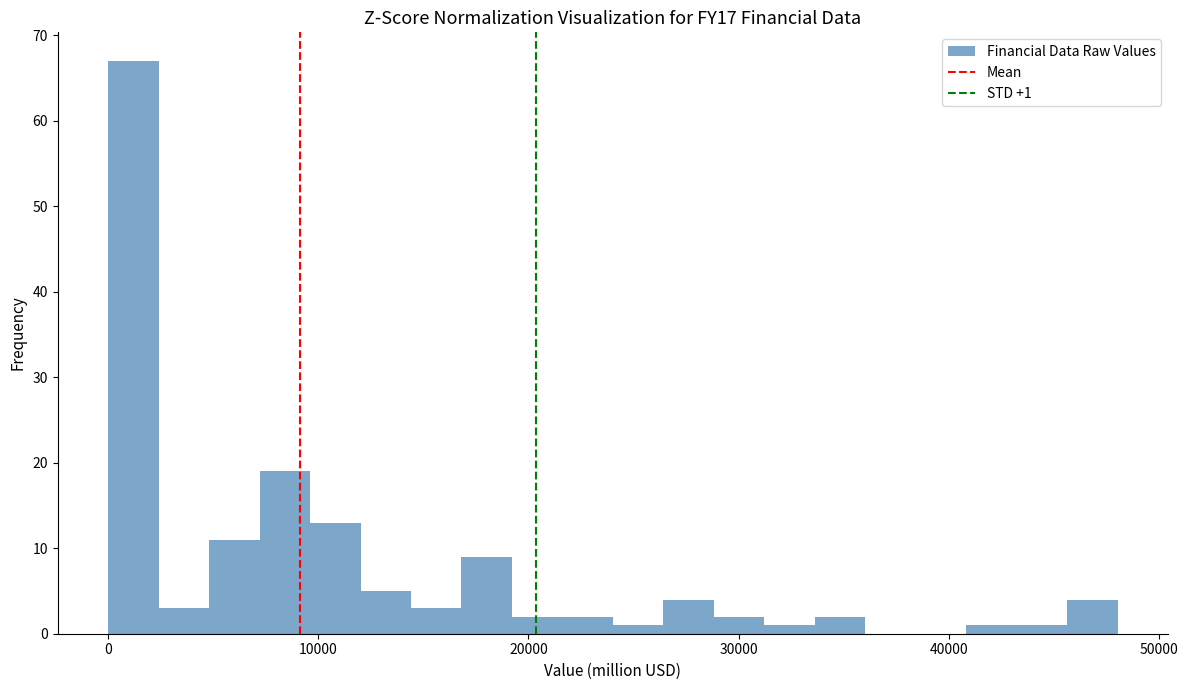

Read against the x-axis, roughly where is the centre of the tallest bar?

1000